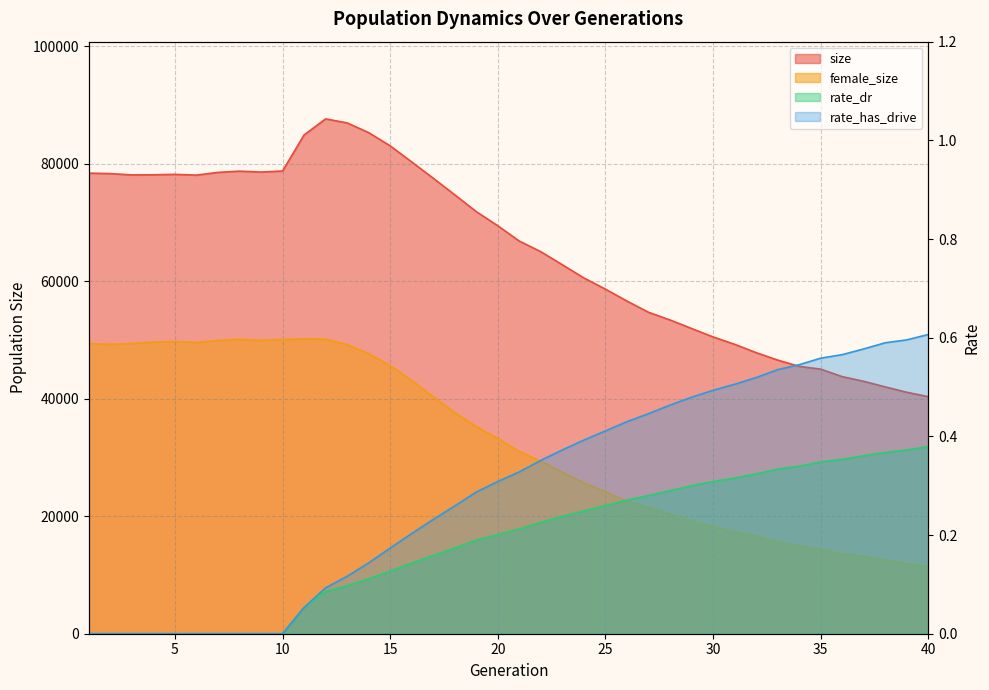

Which category has the lowest value in the rate_dr series?

1